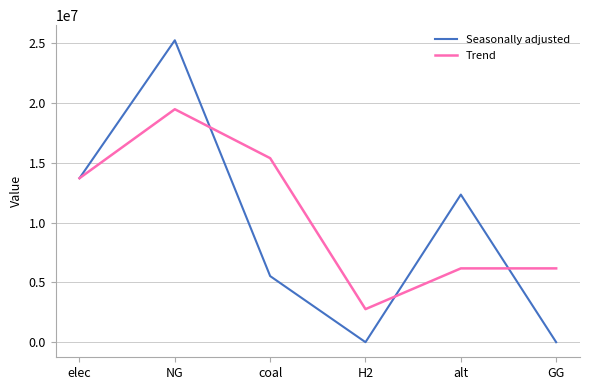

Reading left to right, list all the values displayed in this chart.

Seasonally adjusted: 13715195.2	25250872.7	5527934.2	0.0	12344007.3	0.0
Trend: 13715195.2	19483033.9	15389403.5	2763967.1	6172003.7	6172003.7